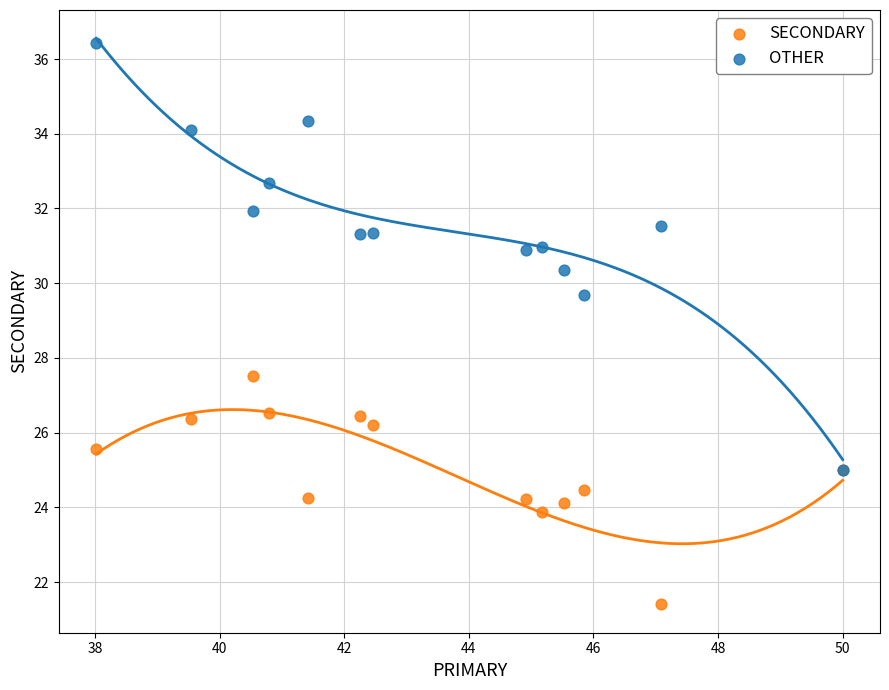

Which series reaches the maximum Y coordinate?

OTHER